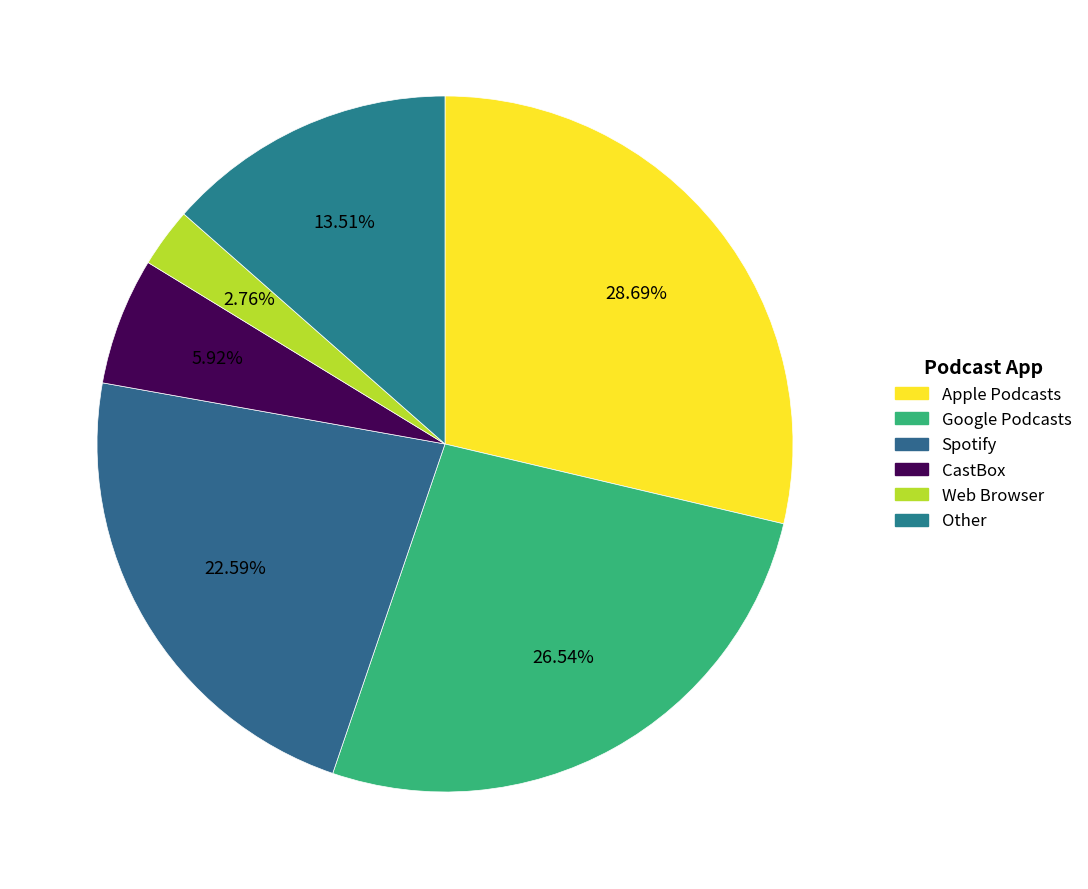

To the nearest percent, what is the average slice percentage?

17%